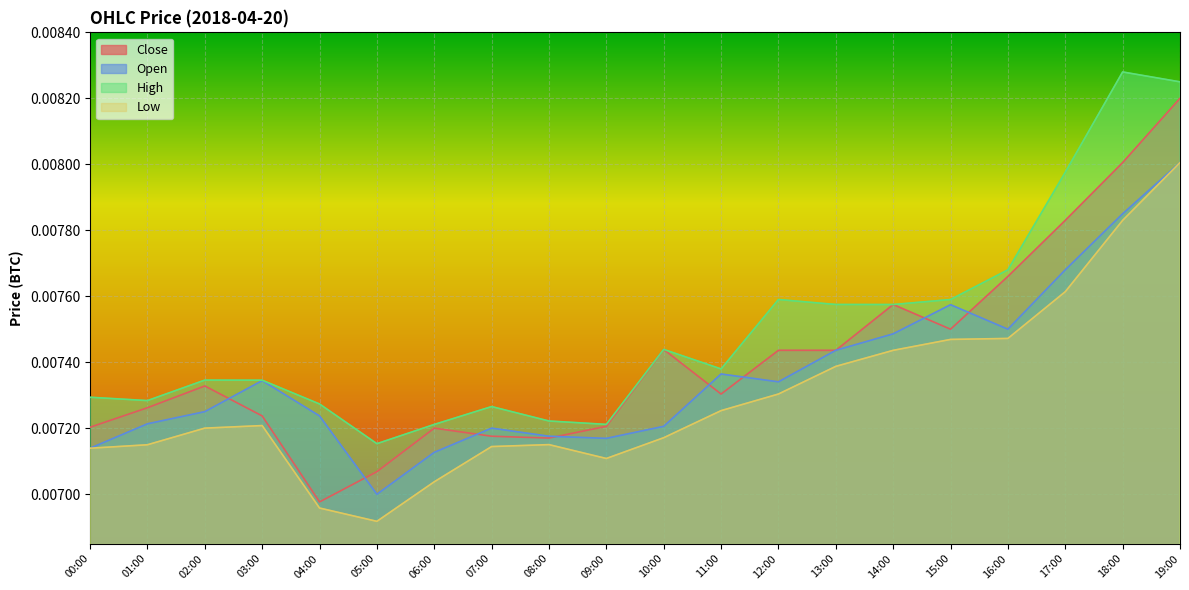

True or false: Open and Low intersect in this chart.

False